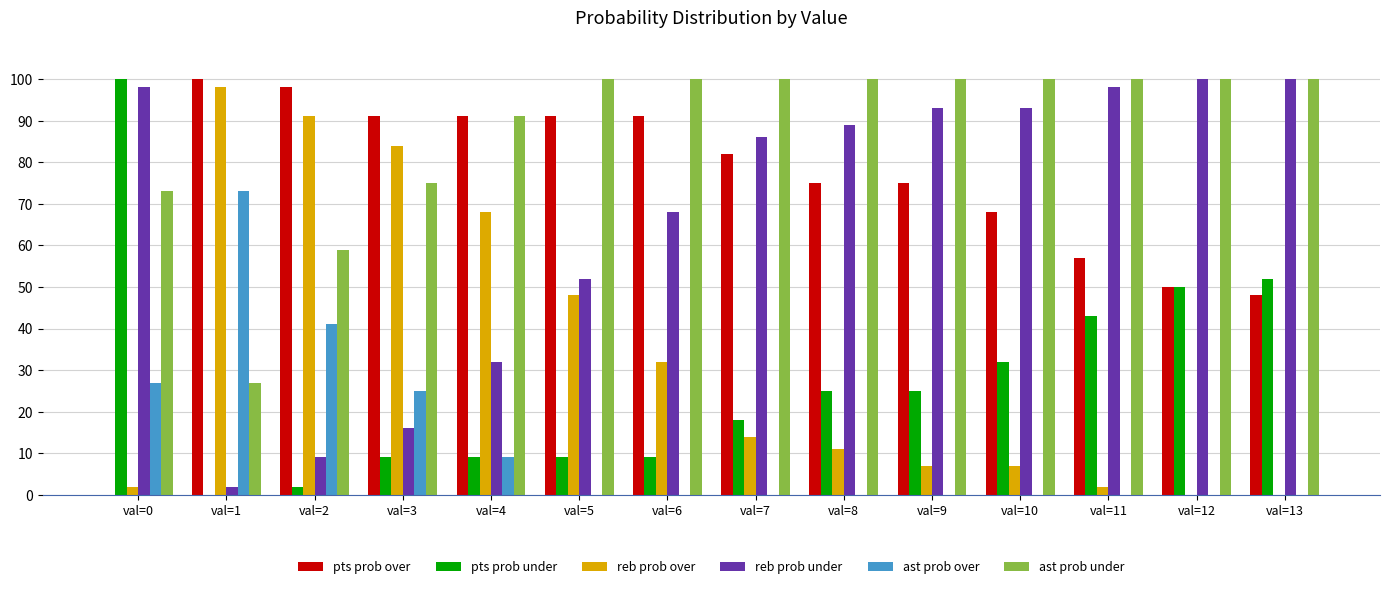

What is the total value across all series at val=4?

300